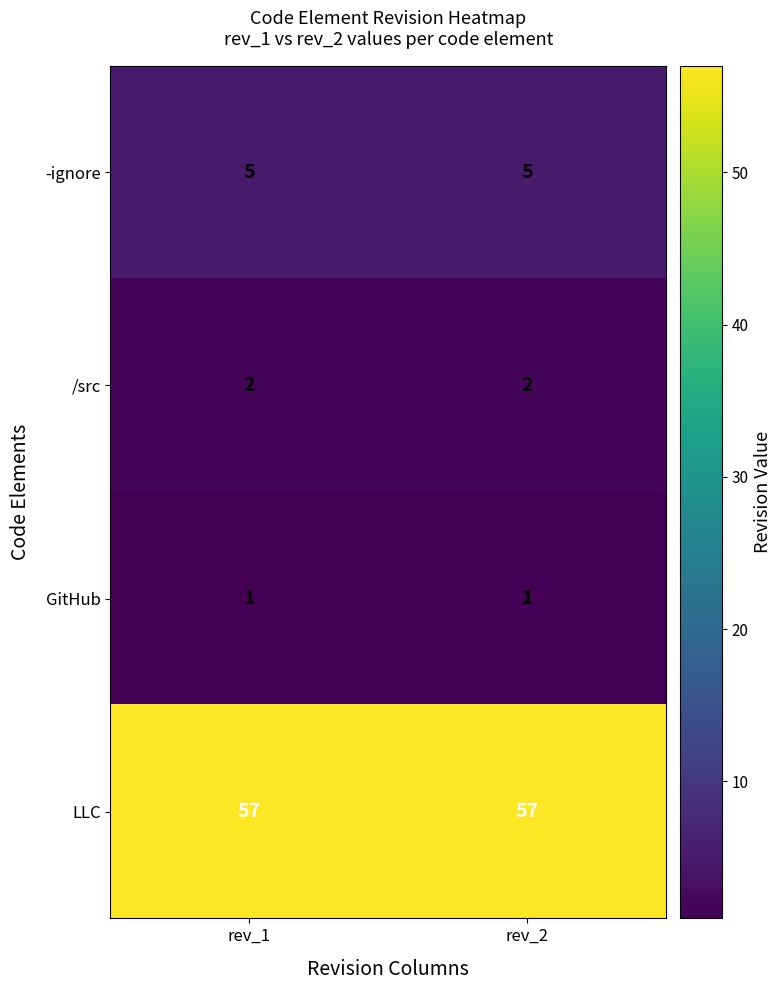

What is the difference between the highest and lowest values at rev_2?

56